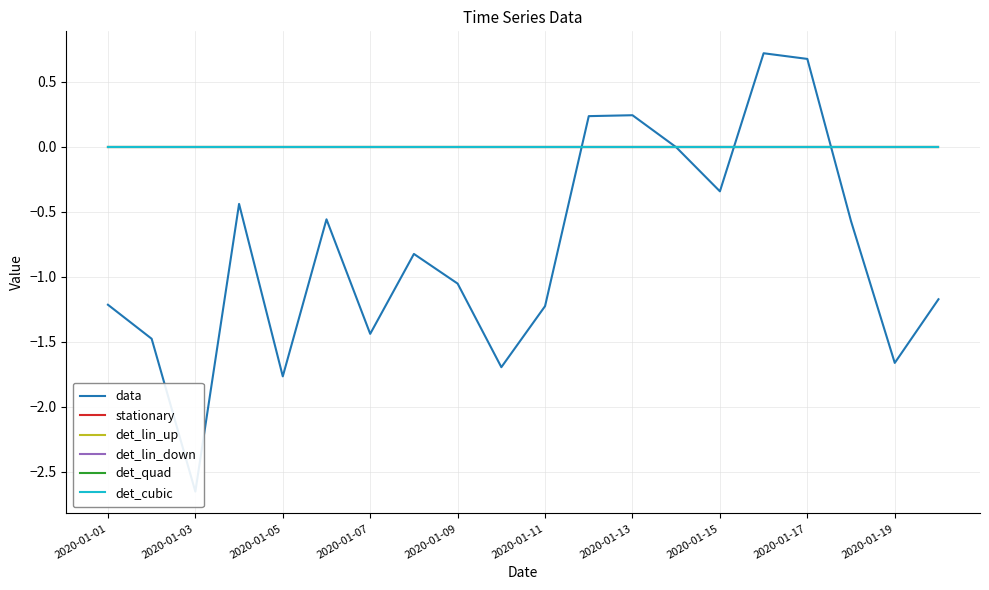

Read the data value at 2020-01-15.

-0.3